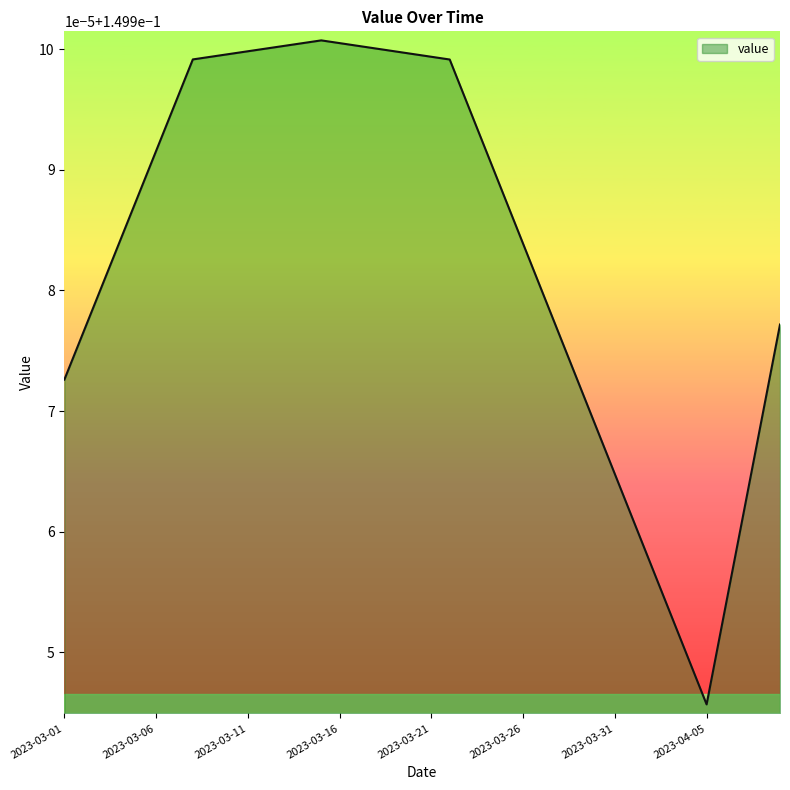

Where is the data nearest to the value 0?

2023-04-05